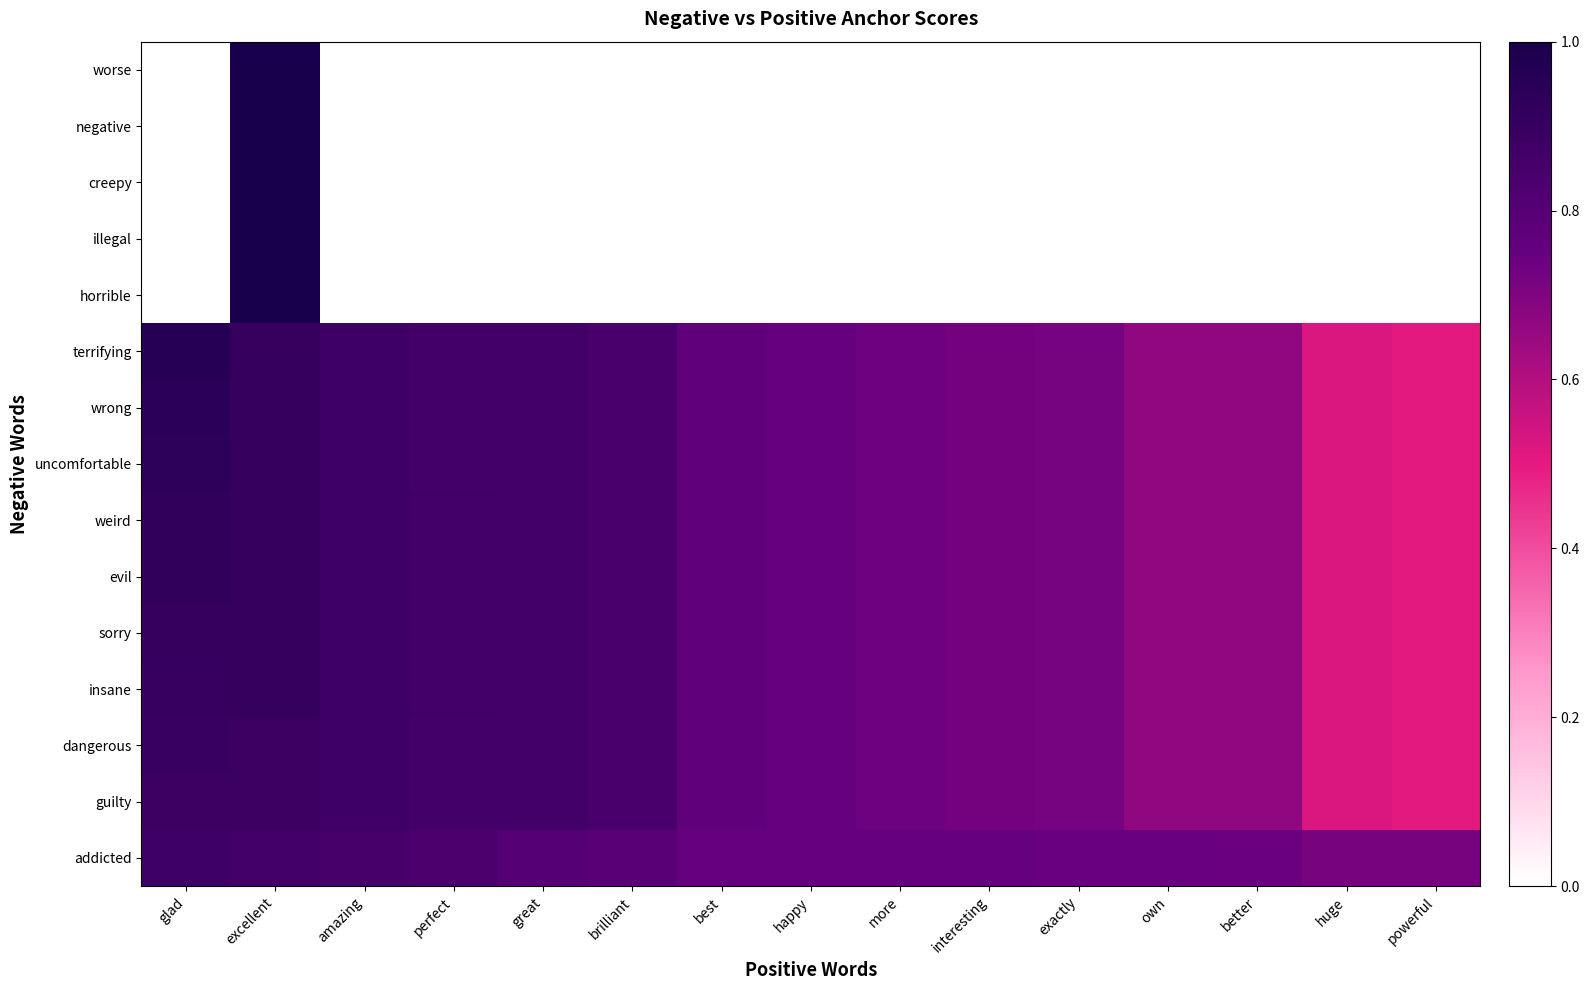

Reading left to right, what are all the values shown in this chart?

worse: glad=0.0	excellent=1.0	amazing=0.0	perfect=0.0	great=0.0	brilliant=0.0	best=0.0	happy=0.0	more=0.0	interesting=0.0	exactly=0.0	own=0.0	better=0.0	huge=0.0	powerful=0.0
negative: glad=0.0	excellent=1.0	amazing=0.0	perfect=0.0	great=0.0	brilliant=0.0	best=0.0	happy=0.0	more=0.0	interesting=0.0	exactly=0.0	own=0.0	better=0.0	huge=0.0	powerful=0.0
creepy: glad=0.0	excellent=1.0	amazing=0.0	perfect=0.0	great=0.0	brilliant=0.0	best=0.0	happy=0.0	more=0.0	interesting=0.0	exactly=0.0	own=0.0	better=0.0	huge=0.0	powerful=0.0
illegal: glad=0.0	excellent=1.0	amazing=0.0	perfect=0.0	great=0.0	brilliant=0.0	best=0.0	happy=0.0	more=0.0	interesting=0.0	exactly=0.0	own=0.0	better=0.0	huge=0.0	powerful=0.0
horrible: glad=0.0	excellent=1.0	amazing=0.0	perfect=0.0	great=0.0	brilliant=0.0	best=0.0	happy=0.0	more=0.0	interesting=0.0	exactly=0.0	own=0.0	better=0.0	huge=0.0	powerful=0.0
terrifying: glad=1.0	excellent=0.9	amazing=0.9	perfect=0.9	great=0.9	brilliant=0.8	best=0.8	happy=0.8	more=0.7	interesting=0.7	exactly=0.7	own=0.7	better=0.7	huge=0.5	powerful=0.5
wrong: glad=0.9	excellent=0.9	amazing=0.9	perfect=0.9	great=0.9	brilliant=0.8	best=0.8	happy=0.8	more=0.7	interesting=0.7	exactly=0.7	own=0.7	better=0.7	huge=0.5	powerful=0.5
uncomfortable: glad=0.9	excellent=0.9	amazing=0.9	perfect=0.9	great=0.9	brilliant=0.8	best=0.8	happy=0.8	more=0.7	interesting=0.7	exactly=0.7	own=0.7	better=0.7	huge=0.5	powerful=0.5
weird: glad=0.9	excellent=0.9	amazing=0.9	perfect=0.9	great=0.9	brilliant=0.8	best=0.8	happy=0.8	more=0.7	interesting=0.7	exactly=0.7	own=0.7	better=0.7	huge=0.5	powerful=0.5
evil: glad=0.9	excellent=0.9	amazing=0.9	perfect=0.9	great=0.9	brilliant=0.8	best=0.8	happy=0.8	more=0.7	interesting=0.7	exactly=0.7	own=0.7	better=0.7	huge=0.5	powerful=0.5
sorry: glad=0.9	excellent=0.9	amazing=0.9	perfect=0.9	great=0.9	brilliant=0.8	best=0.8	happy=0.8	more=0.7	interesting=0.7	exactly=0.7	own=0.7	better=0.7	huge=0.5	powerful=0.5
insane: glad=0.9	excellent=0.9	amazing=0.9	perfect=0.9	great=0.9	brilliant=0.8	best=0.8	happy=0.8	more=0.7	interesting=0.7	exactly=0.7	own=0.7	better=0.7	huge=0.5	powerful=0.5
dangerous: glad=0.9	excellent=0.9	amazing=0.9	perfect=0.9	great=0.9	brilliant=0.8	best=0.8	happy=0.8	more=0.7	interesting=0.7	exactly=0.7	own=0.7	better=0.7	huge=0.5	powerful=0.5
guilty: glad=0.9	excellent=0.9	amazing=0.9	perfect=0.9	great=0.9	brilliant=0.8	best=0.8	happy=0.8	more=0.7	interesting=0.7	exactly=0.7	own=0.7	better=0.7	huge=0.5	powerful=0.5
addicted: glad=0.9	excellent=0.9	amazing=0.8	perfect=0.8	great=0.8	brilliant=0.8	best=0.8	happy=0.8	more=0.8	interesting=0.8	exactly=0.7	own=0.7	better=0.7	huge=0.7	powerful=0.7